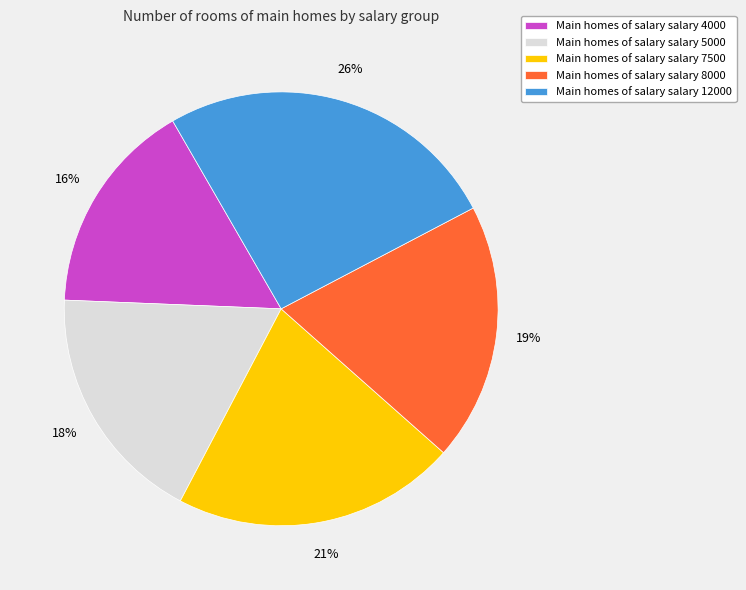

Which slice is the smallest?

Main homes of salary salary 4000